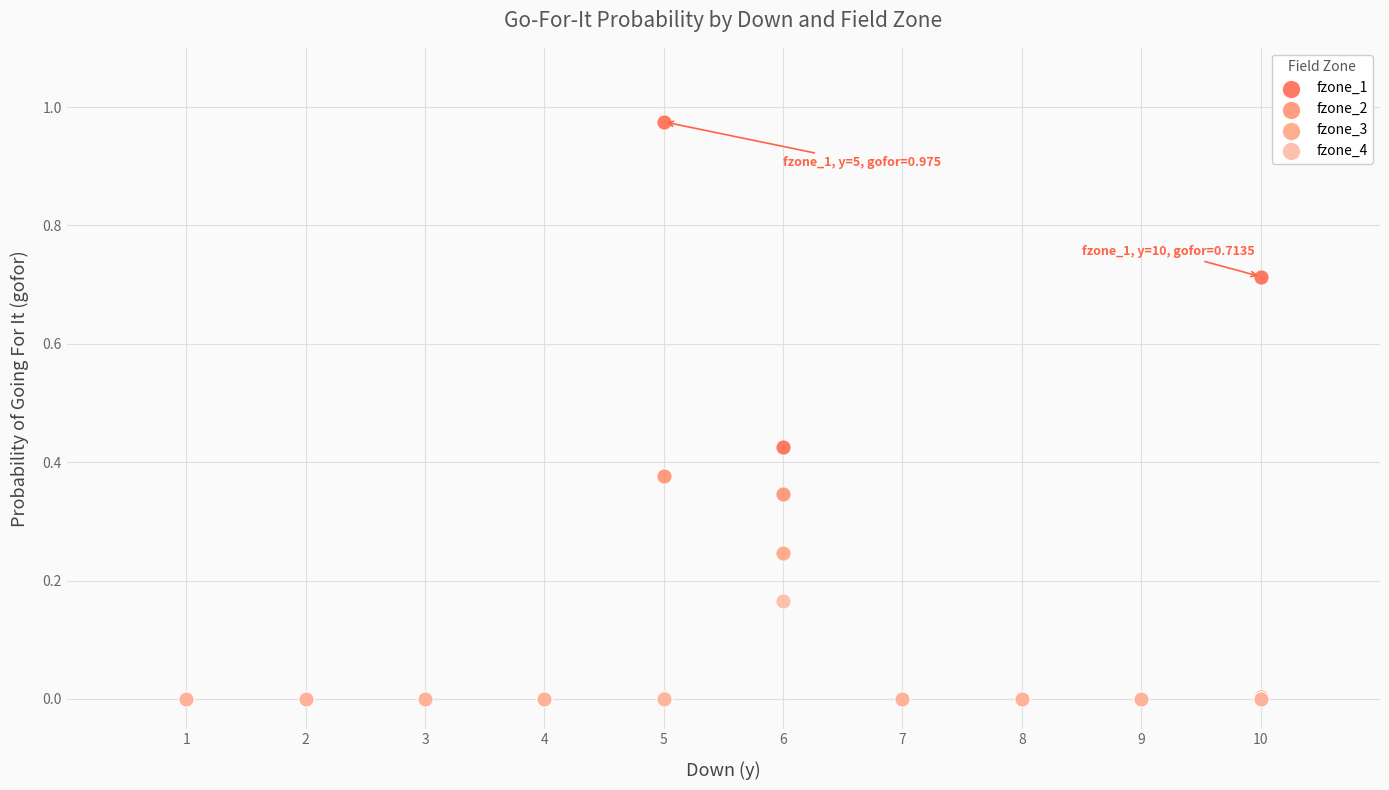

What are all the series names shown in the legend?

fzone_1, fzone_2, fzone_3, fzone_4